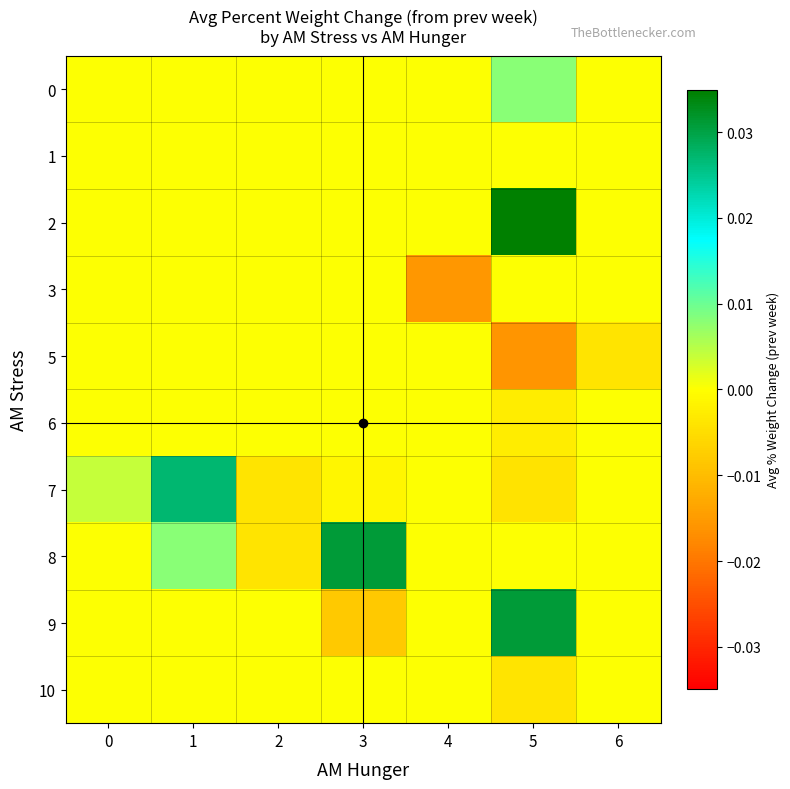

Which category has the highest value across all series?

5